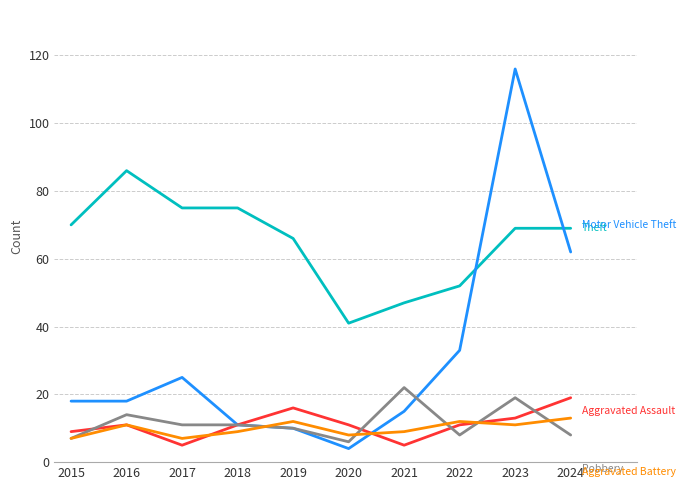

What is the maximum value shown in the chart?

116